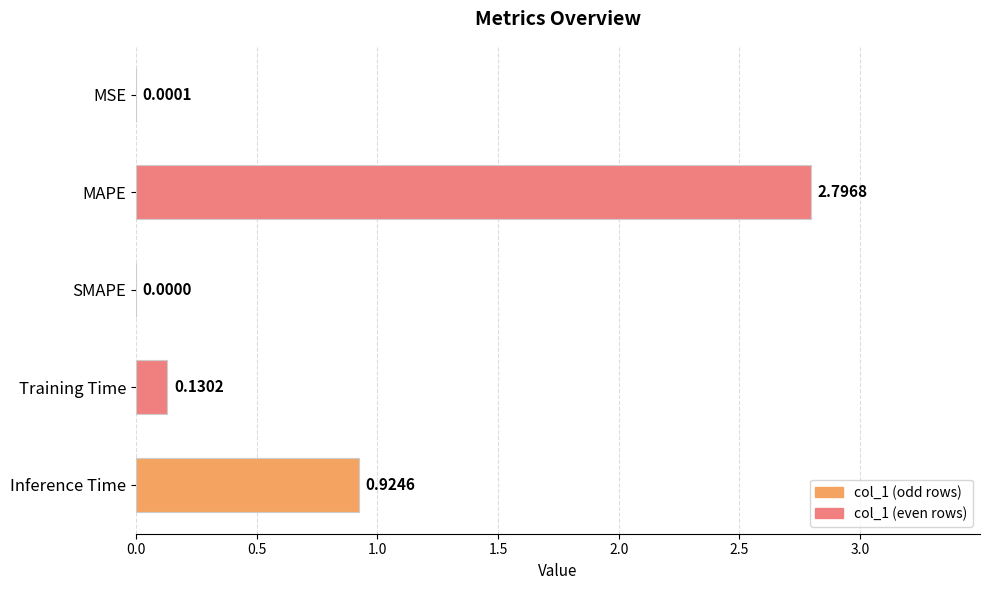

How many data points does each series have?

5